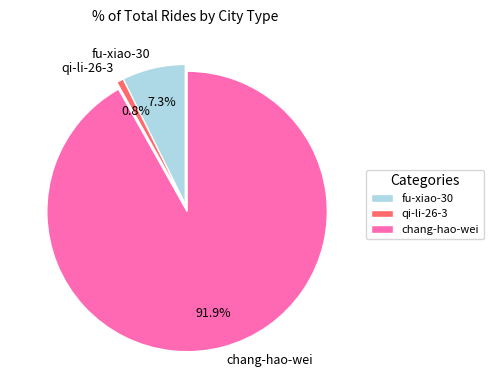

Is the sum of qi-li-26-3 and chang-hao-wei greater than half?

Yes